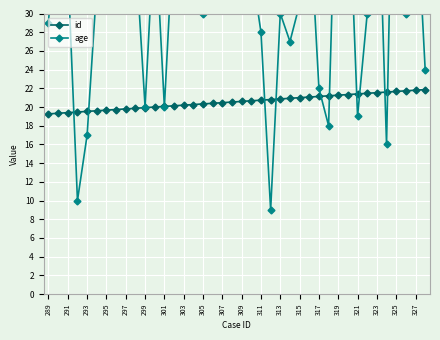

What is the lowest value of the id series?

19.3